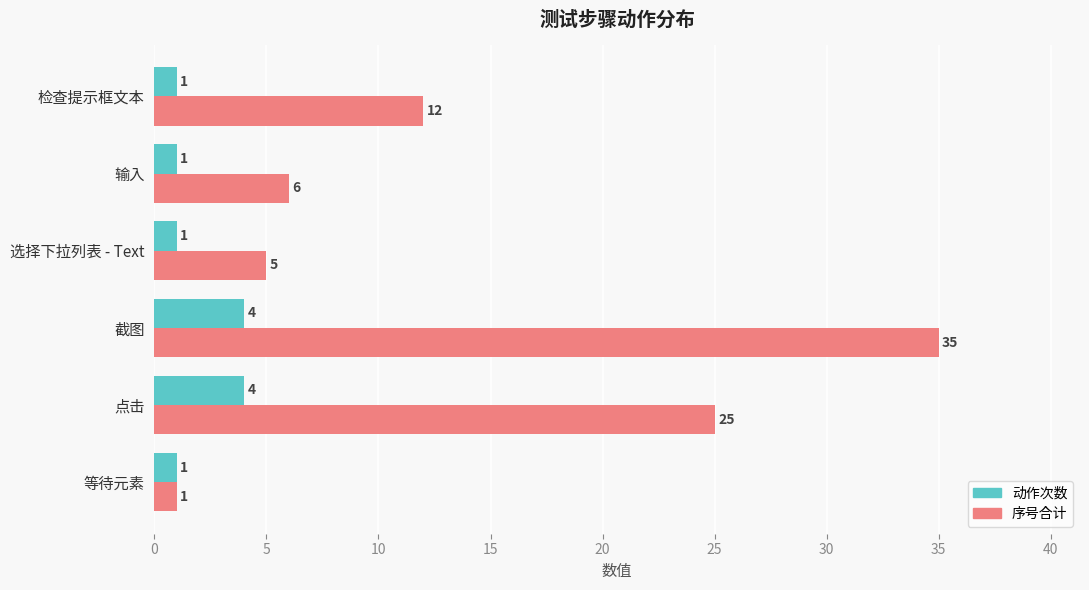

What is the difference between the maximum and minimum values in the 序号合计 series?

34